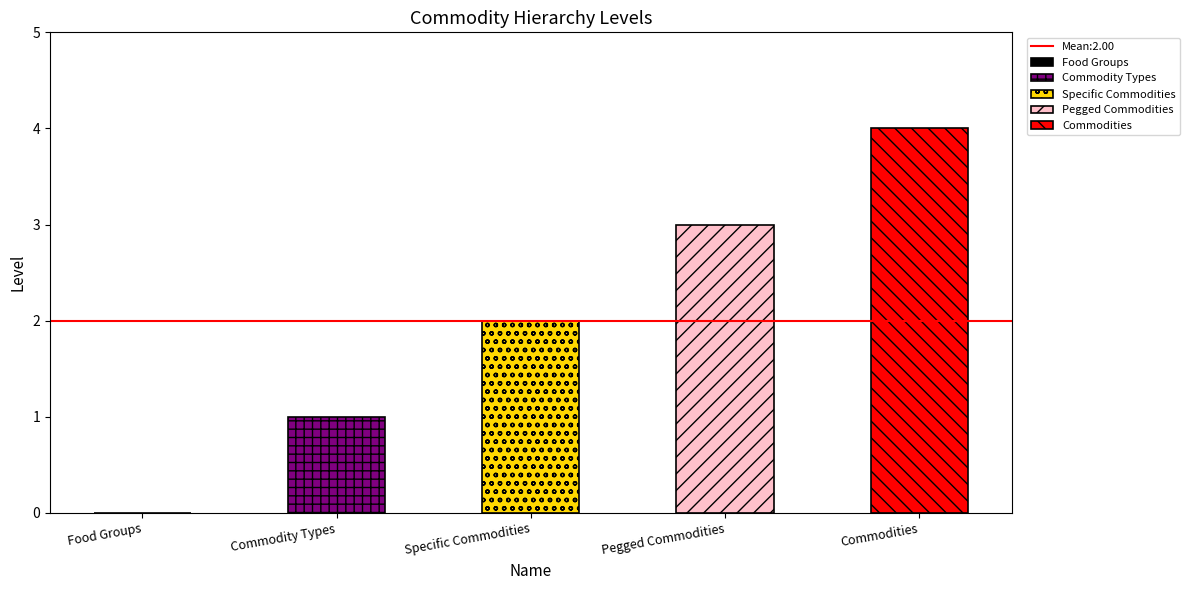

Which label corresponds to the largest value in the chart?

Commodities